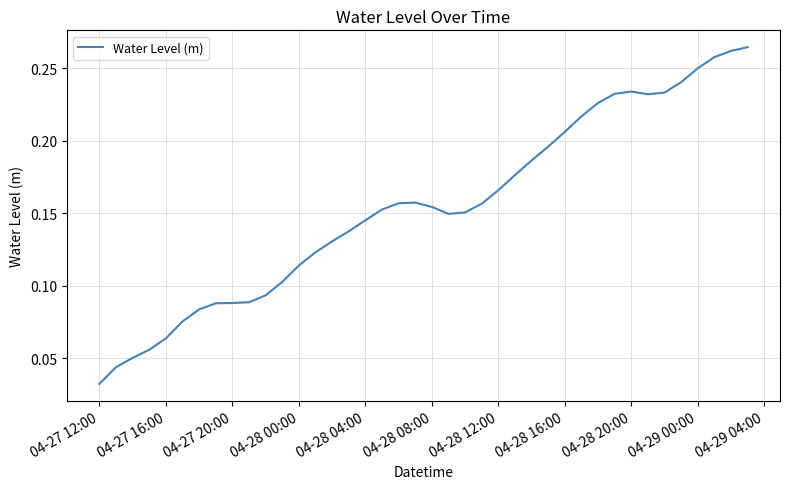

The chart shows a value of 0.1 at 04-28 08:00. True or false?

False